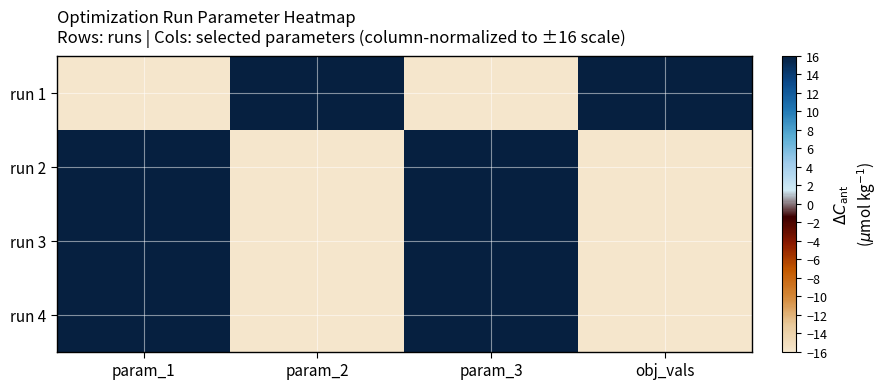

At how many categories does at least one series exceed 4?

4